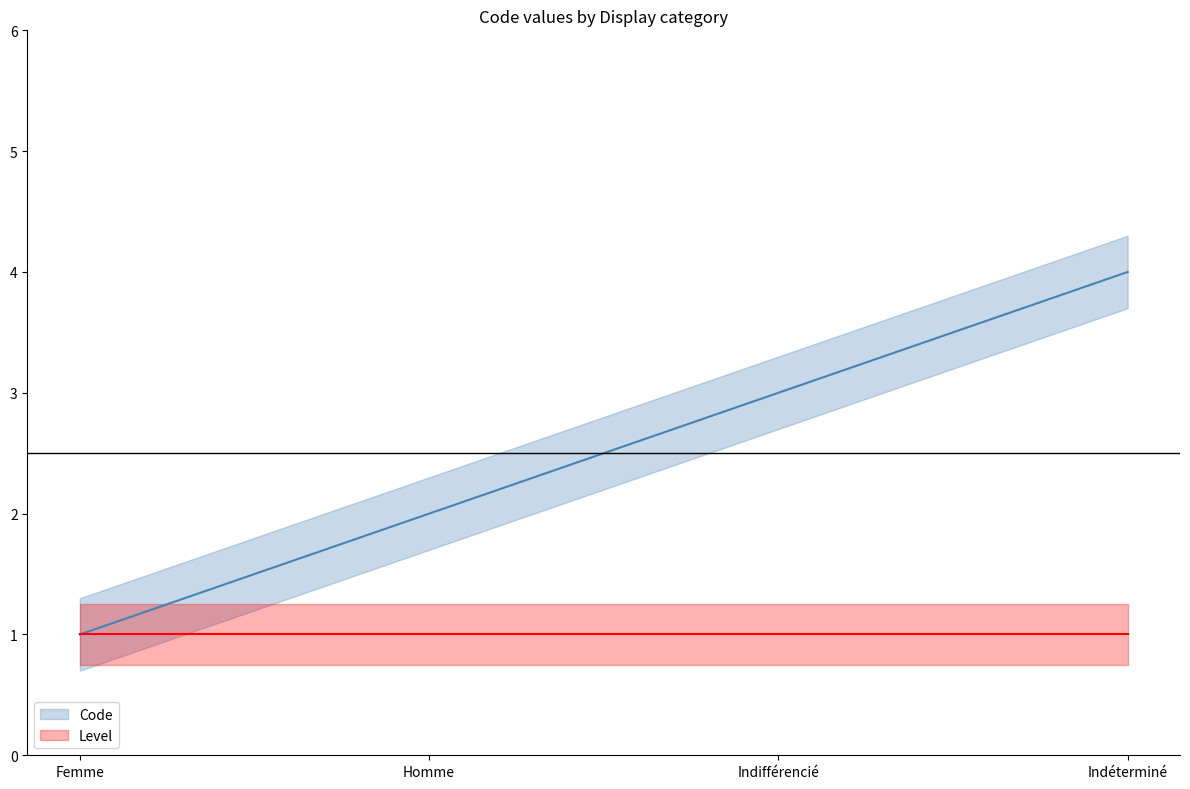

Is it true that Level equals 1 at Indifférencié?

True